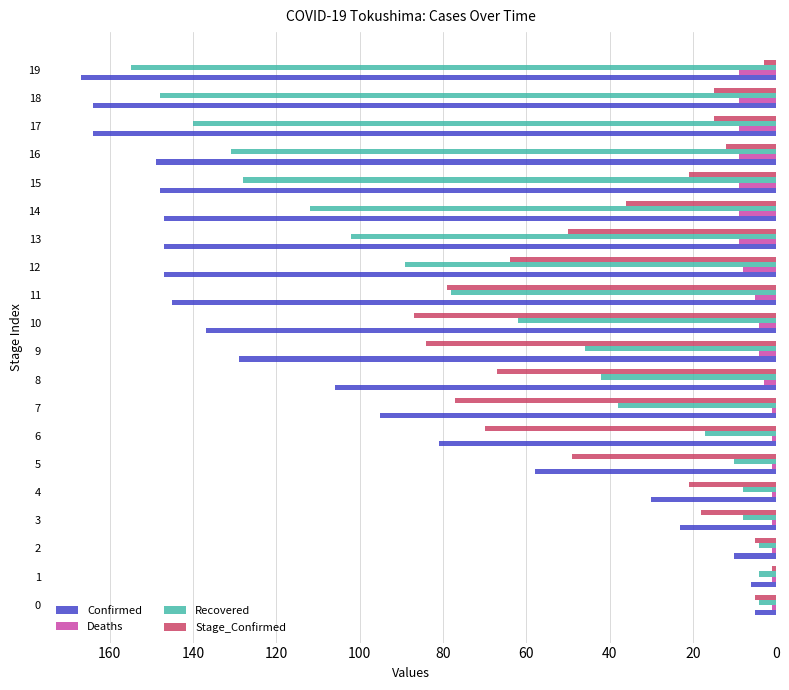

Which category has the highest value across all series?

19